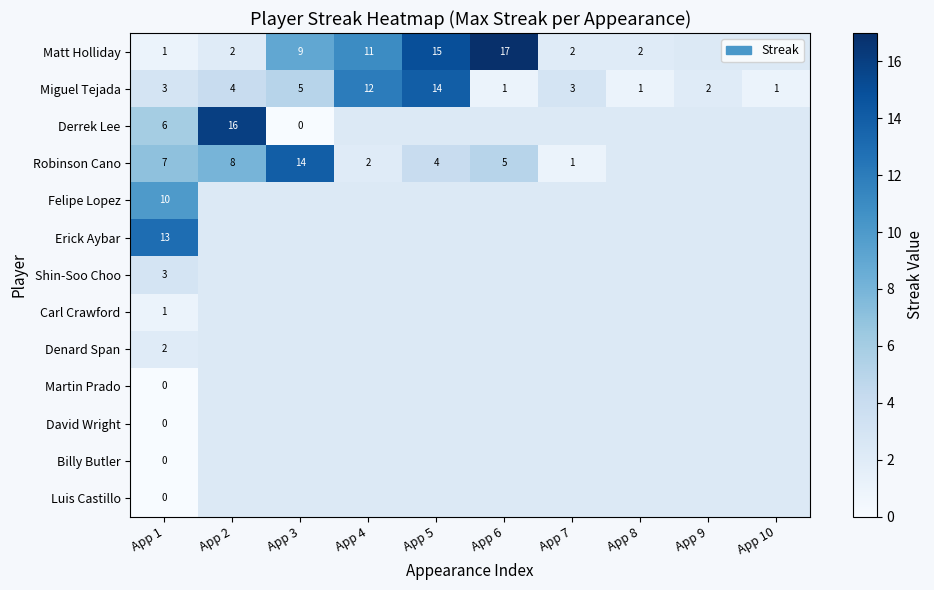

What is the difference between the Miguel Tejada values at App 5 and App 2?

10